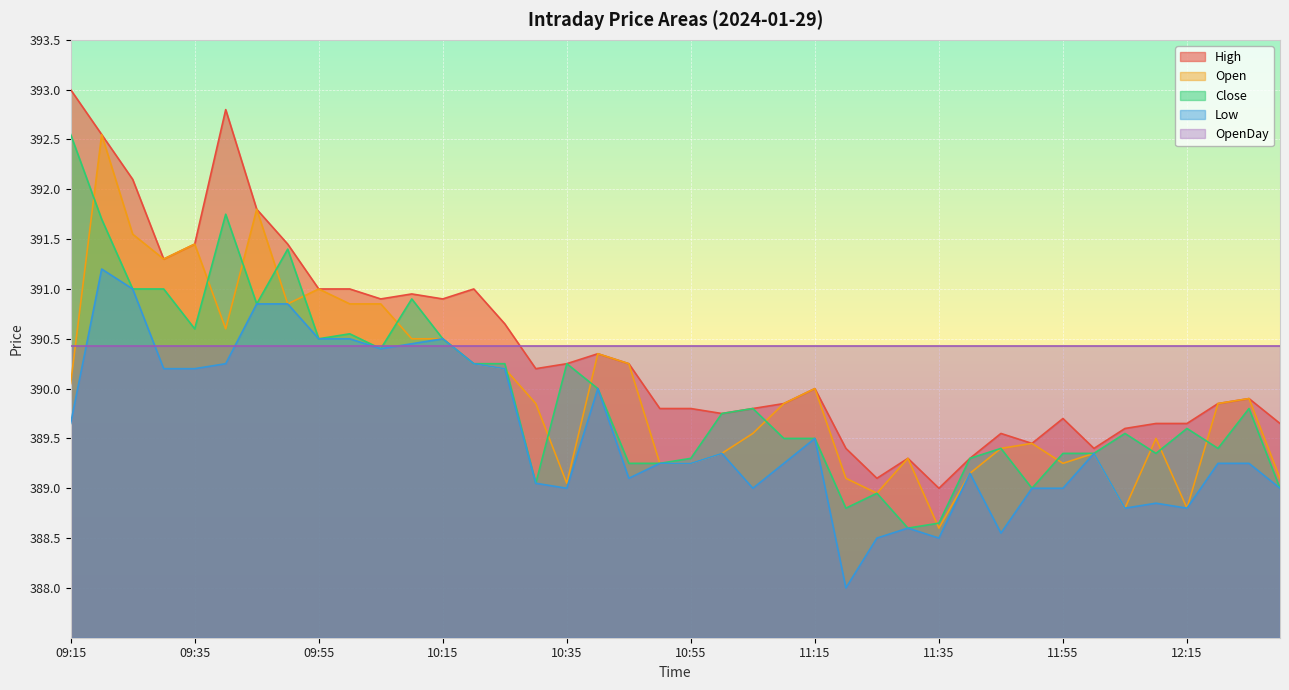

At which category is the sum across all series the highest?

09:20